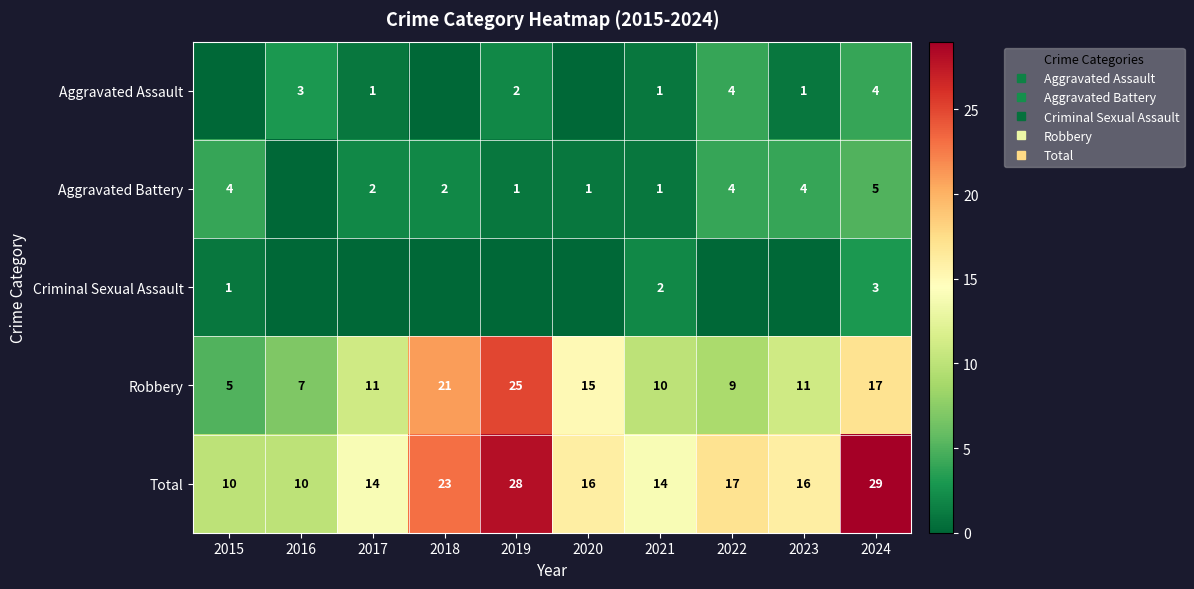

How many distinct data groups are displayed?

5